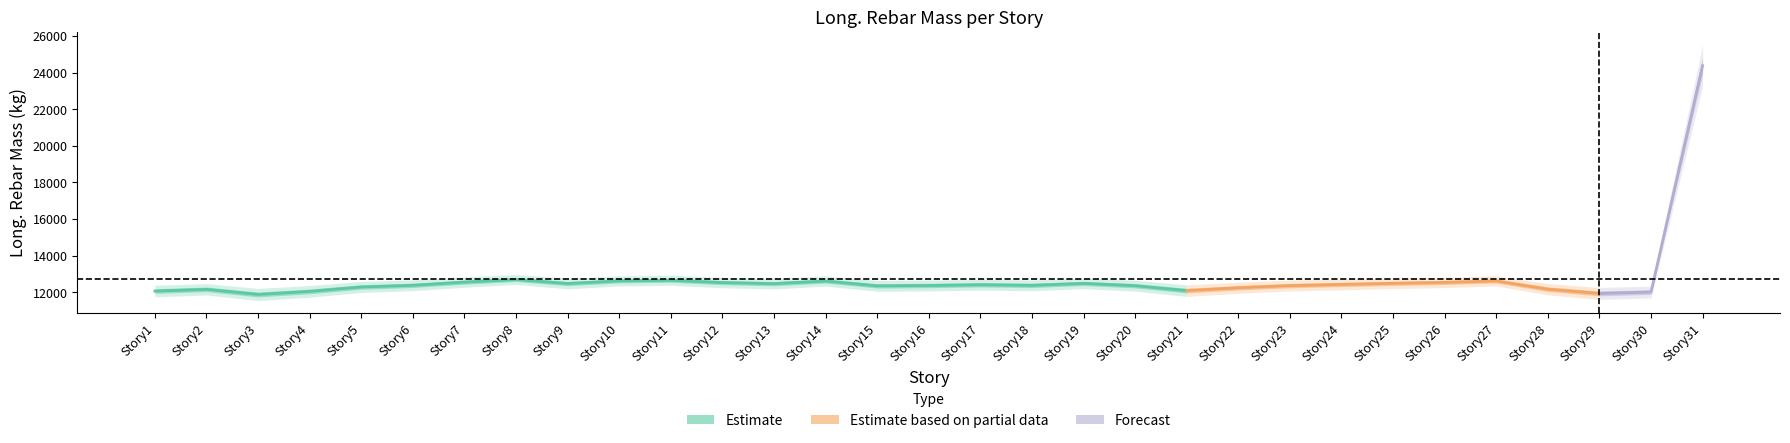

Where is the first local minimum?

Story3